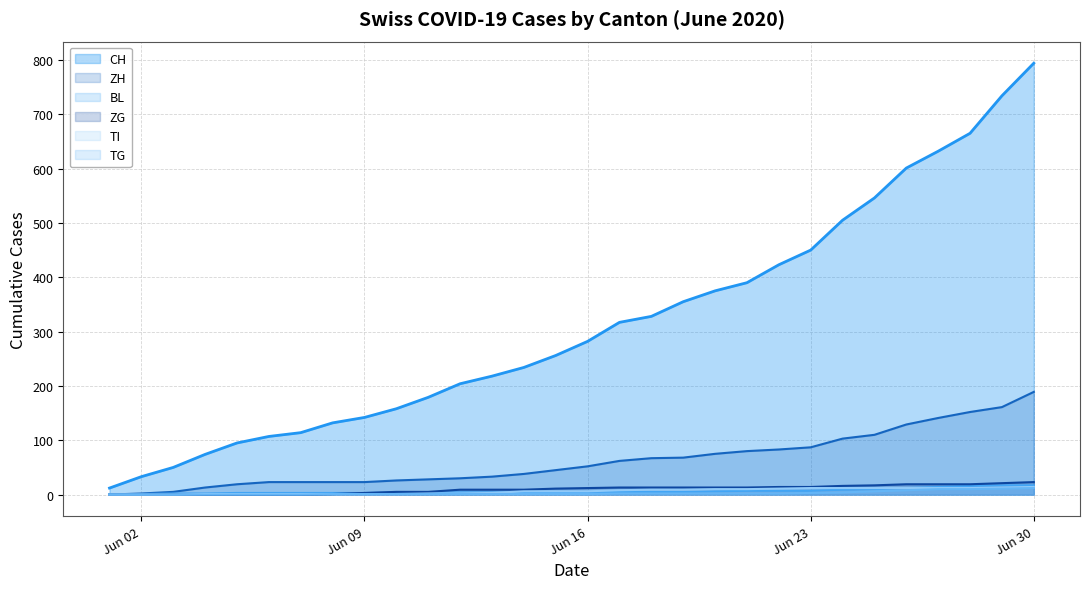

What is the difference between the highest and lowest values at 2020-06-10?

157